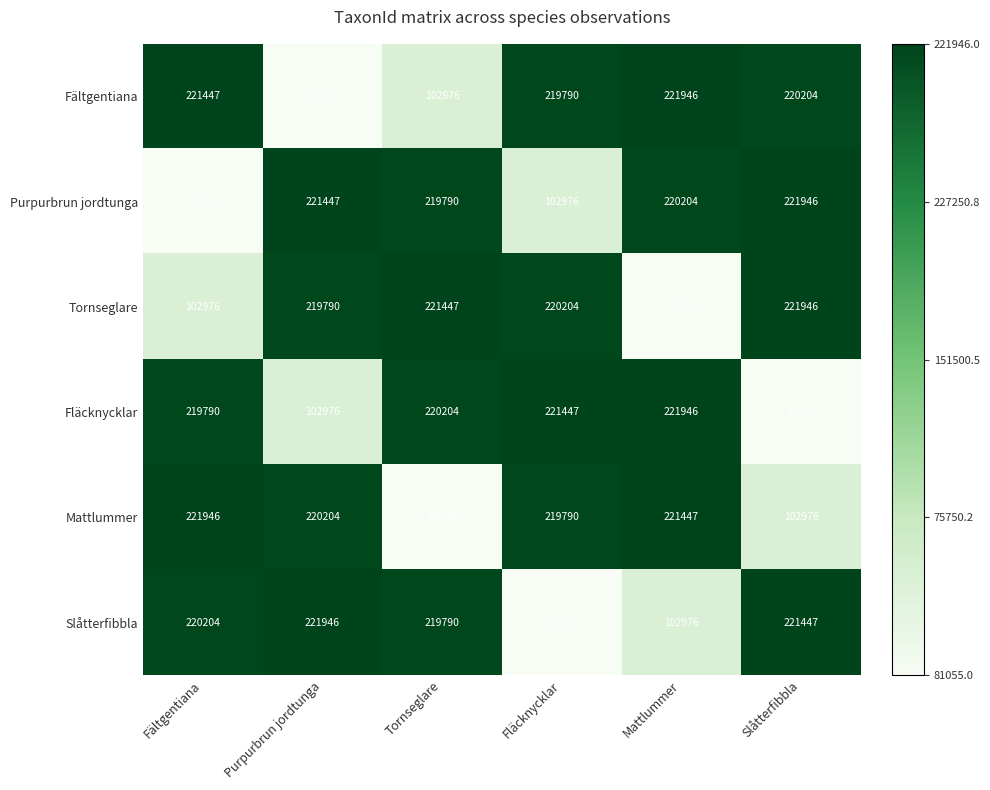

Between Fältgentiana and Mattlummer, which series saw the biggest shift?

Purpurbrun jordtunga